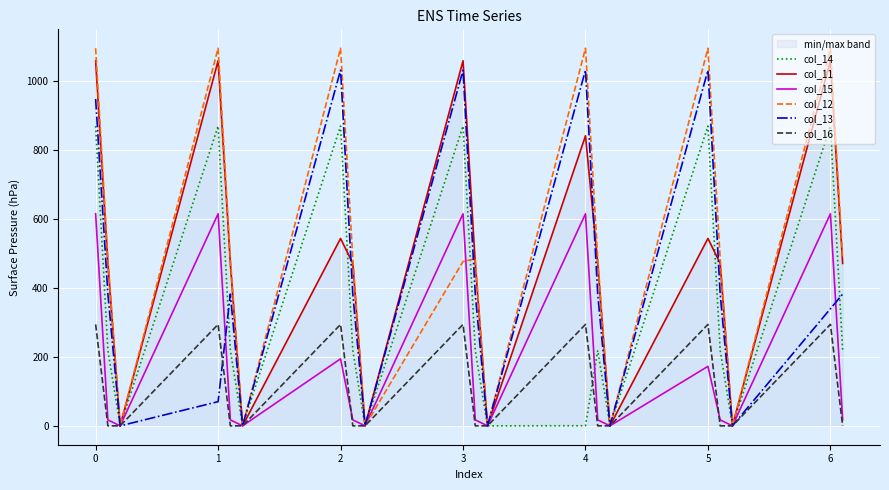

How many positive values does the col_16 series have?

7